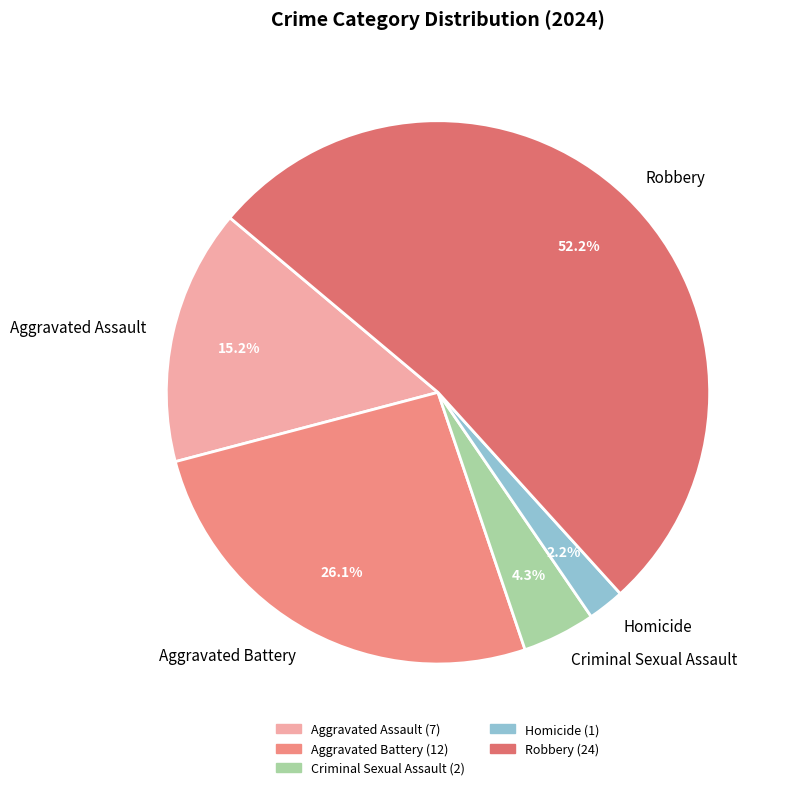

Count the number of slices in the pie.

5